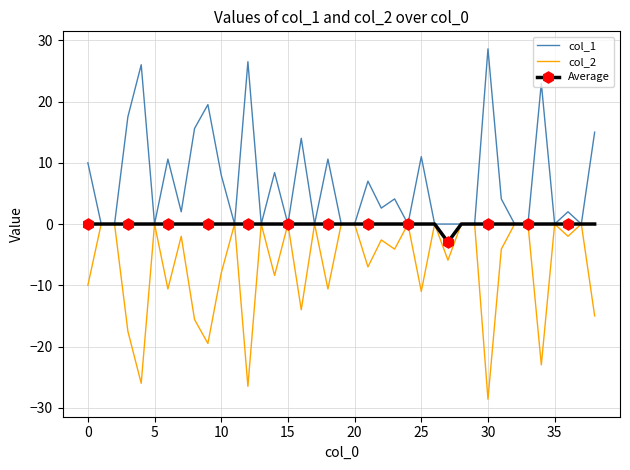

What is the minimum value shown in the chart?

-28.6